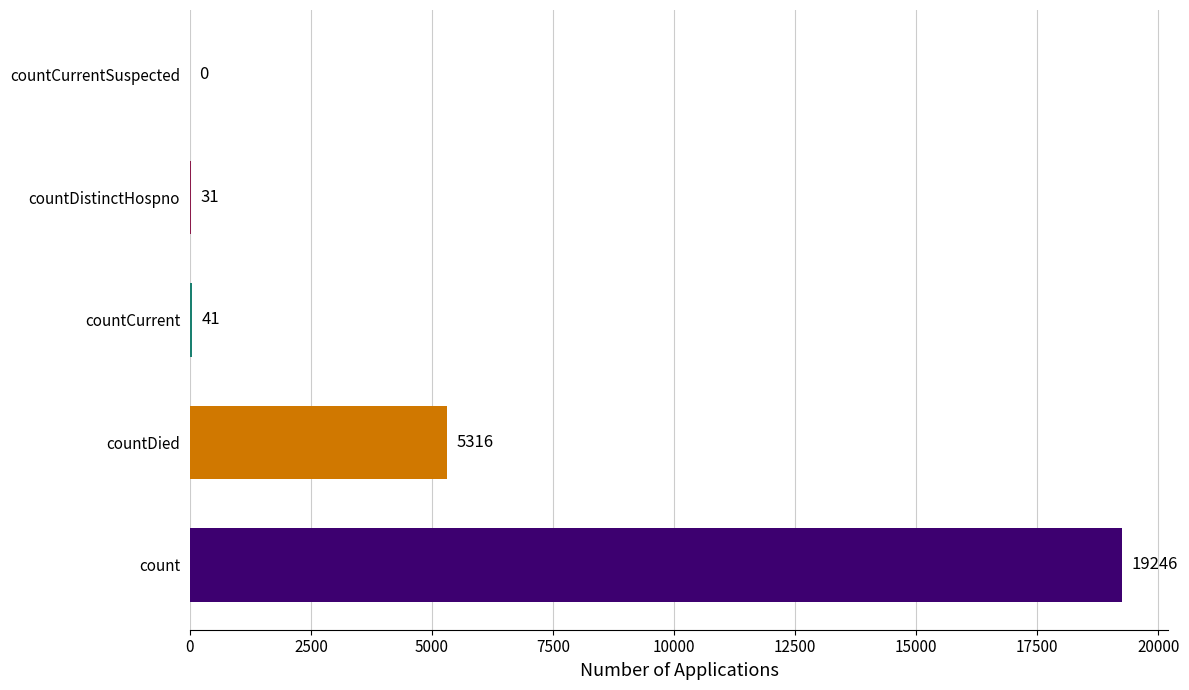

At which label is the value closest to 9623?

countDied